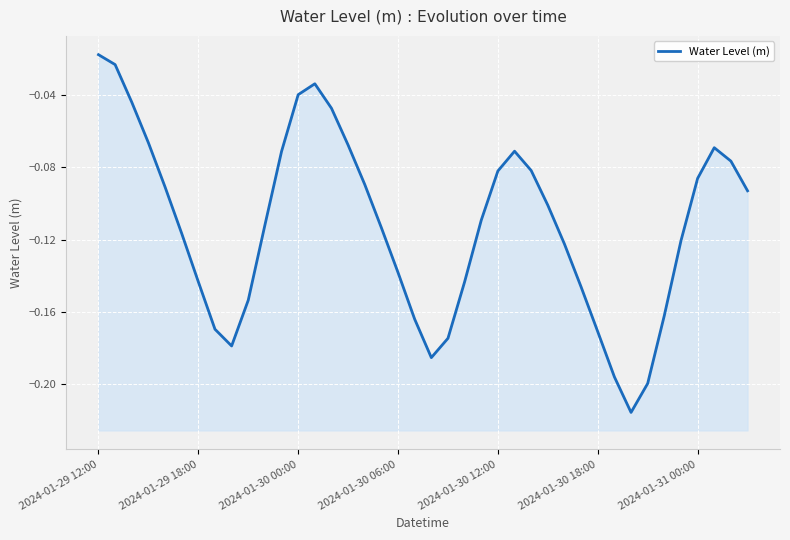

Reading left to right, extract all data points from this chart.

-0.0	-0.0	-0.0	-0.1	-0.1	-0.1	-0.1	-0.2	-0.2	-0.2	-0.1	-0.1	-0.0	-0.0	-0.0	-0.1	-0.1	-0.1	-0.1	-0.2	-0.2	-0.2	-0.1	-0.1	-0.1	-0.1	-0.1	-0.1	-0.1	-0.1	-0.2	-0.2	-0.2	-0.2	-0.2	-0.1	-0.1	-0.1	-0.1	-0.1